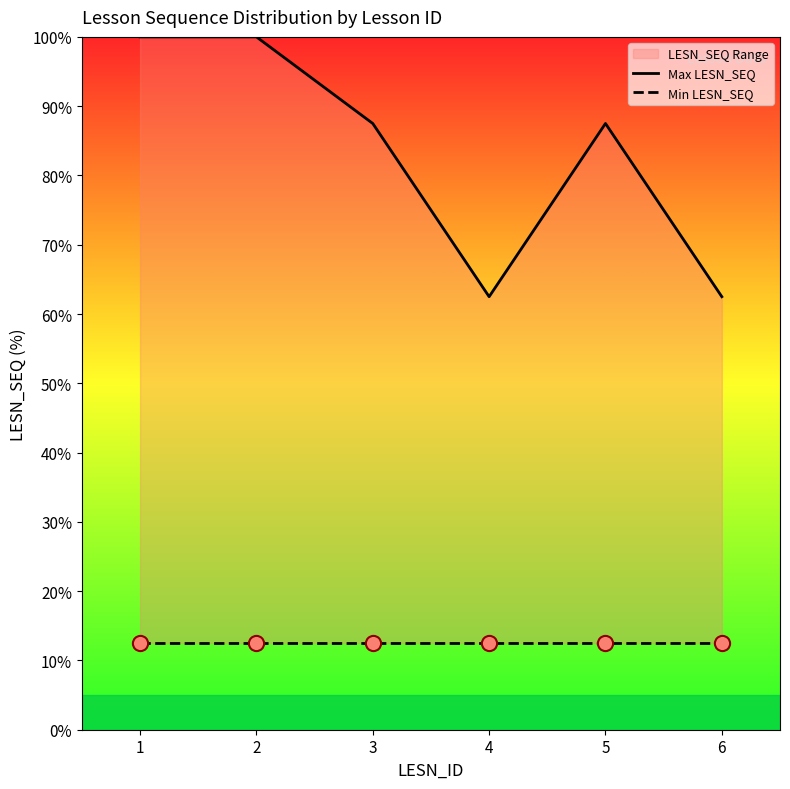

Which series has the largest Y range (max minus min)?

Max LESN_SEQ